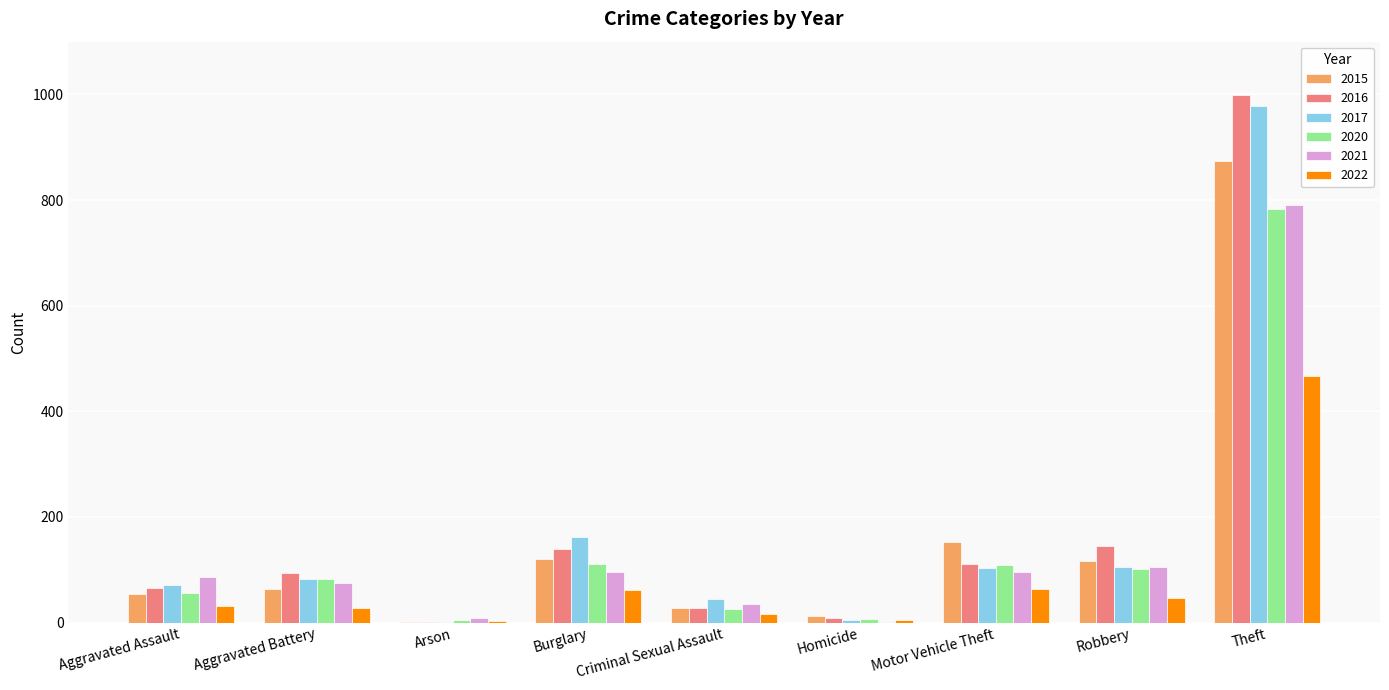

At which label is 2017 closest to 490?

Burglary